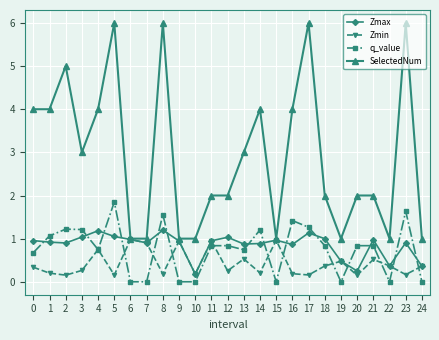

At which category does Zmin reach its first local peak?

4